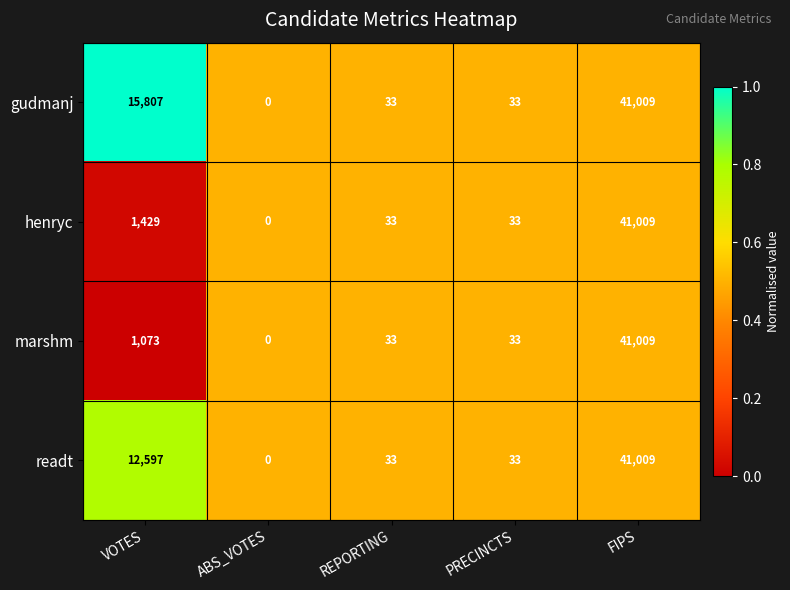

True or false: gudmanj has a value of 27002 at VOTES.

False